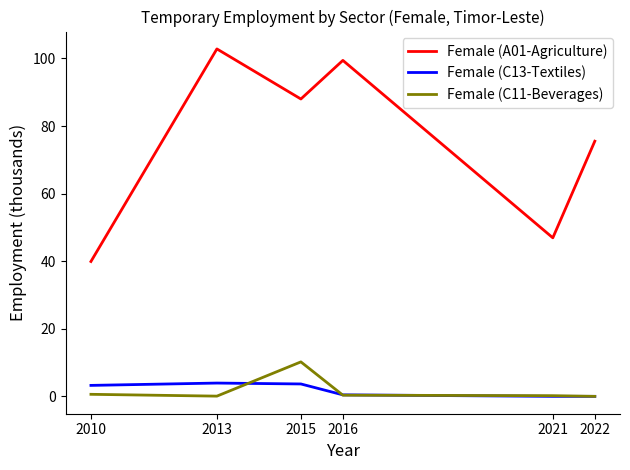

What are all the series names shown in the legend?

Female (A01-Agriculture), Female (C13-Textiles), Female (C11-Beverages)